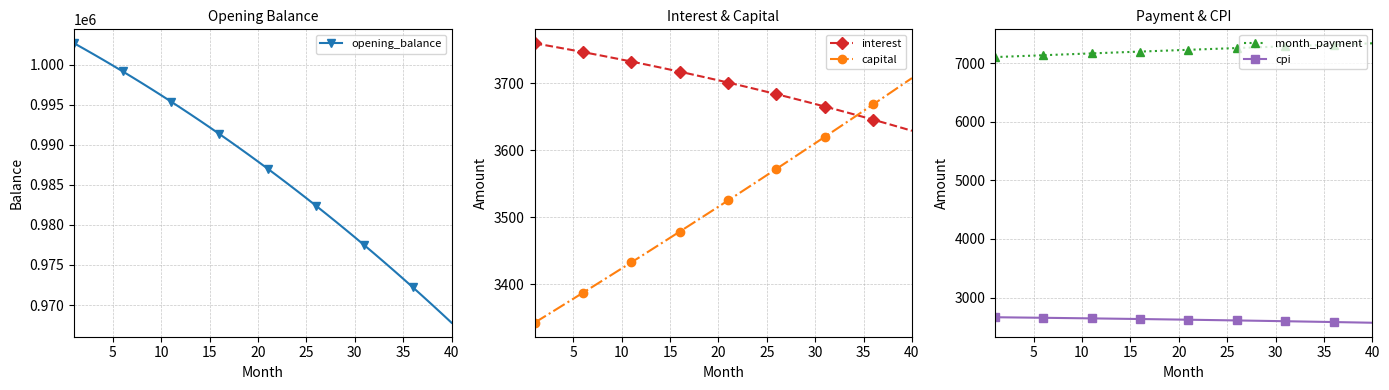

What are all the series names shown in the legend?

opening_balance, interest, capital, month_payment, cpi